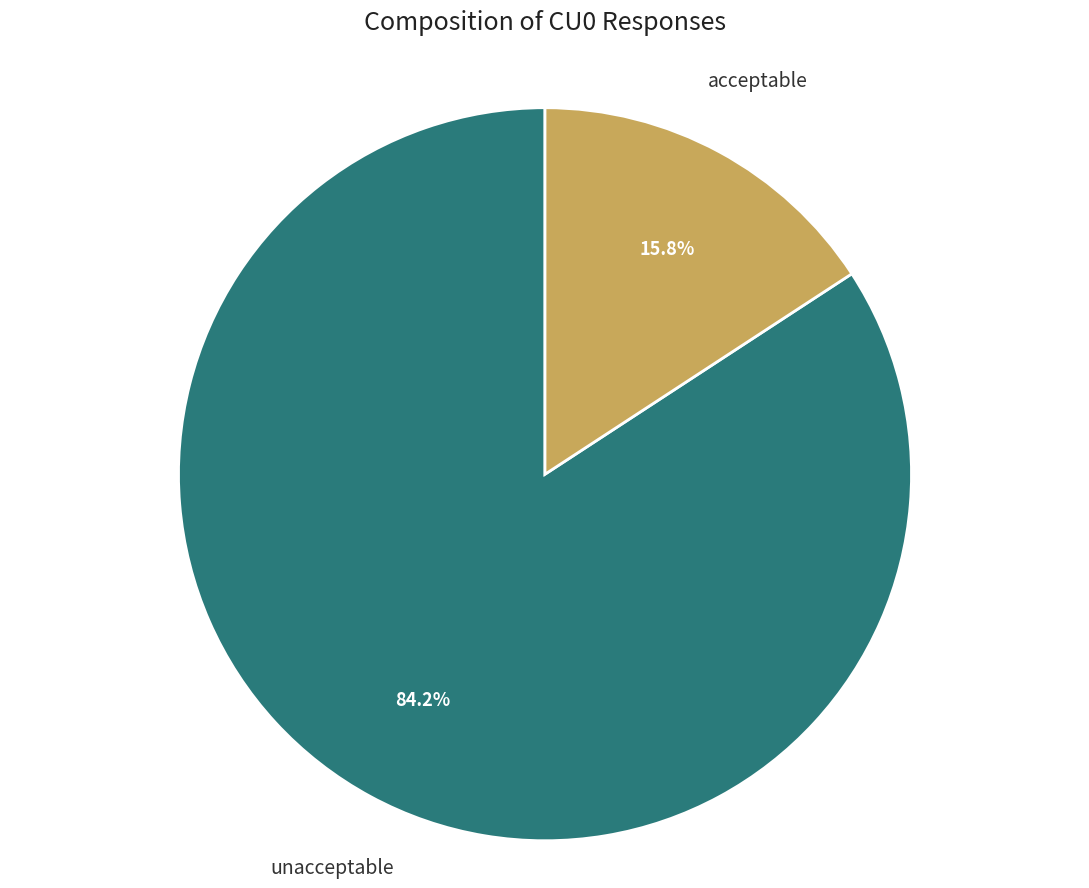

How many slices are in this pie chart?

2